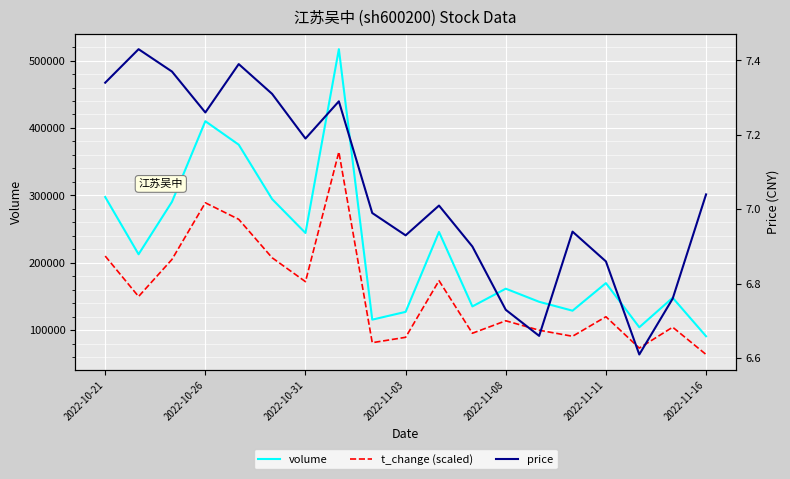

What are all the series names shown in the legend?

volume, t_change (scaled), price